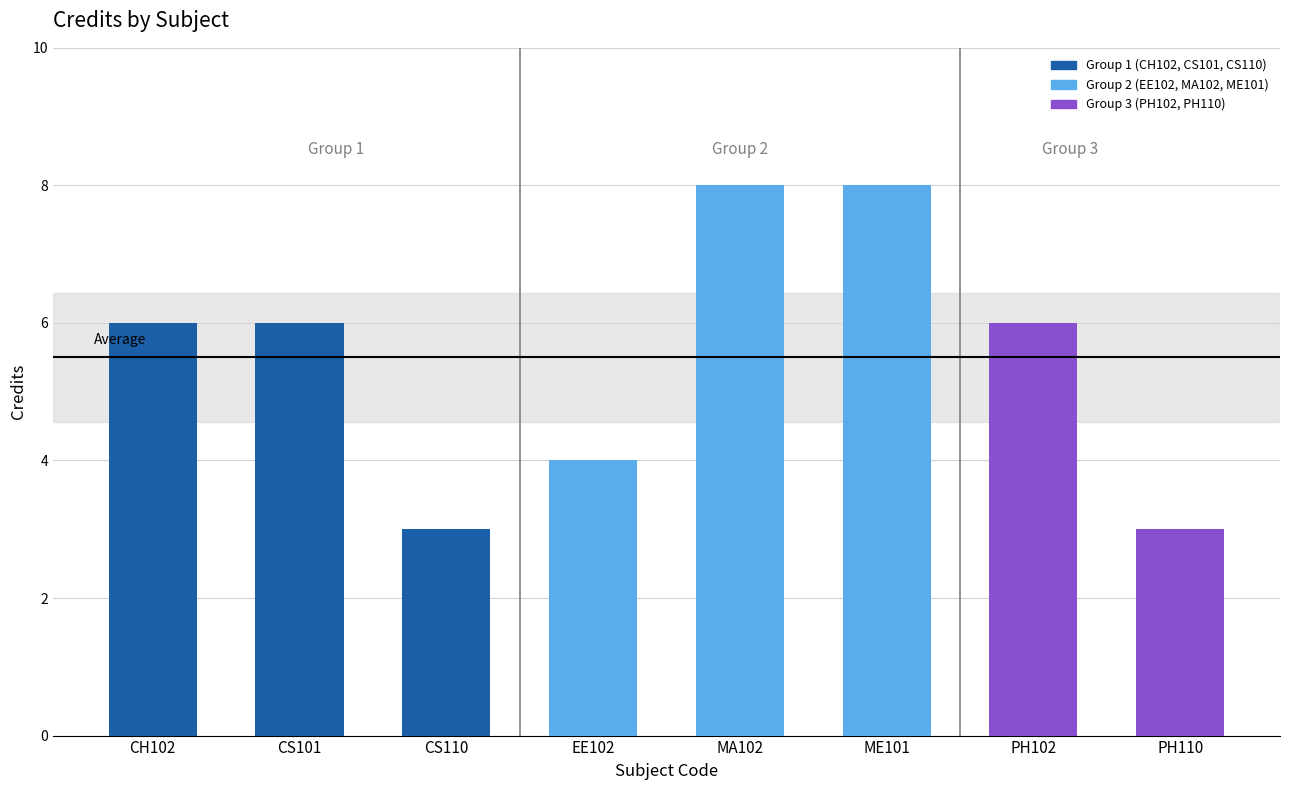

The chart shows a value of 6 at CH102. True or false?

True